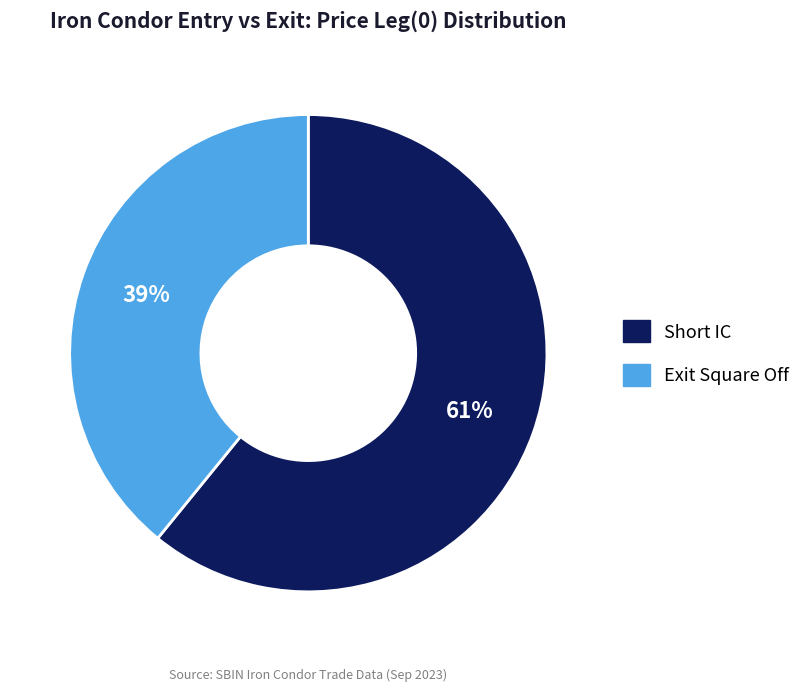

How many segments does this pie chart have?

2